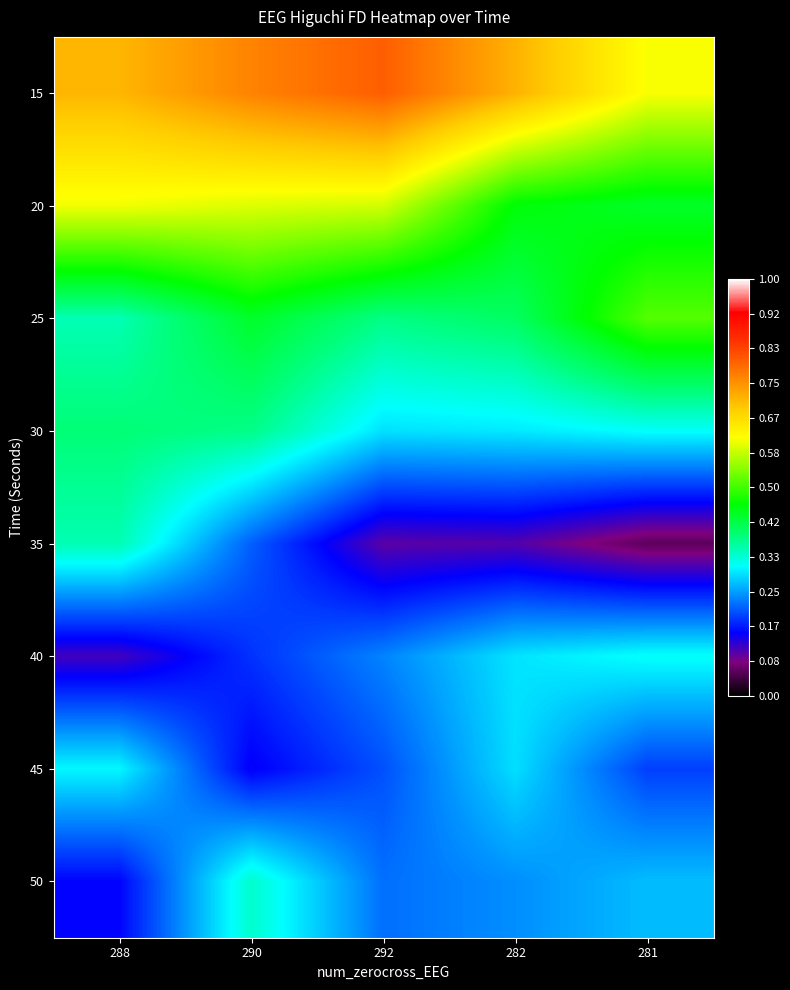

At which category is the sum across all series the highest?

290